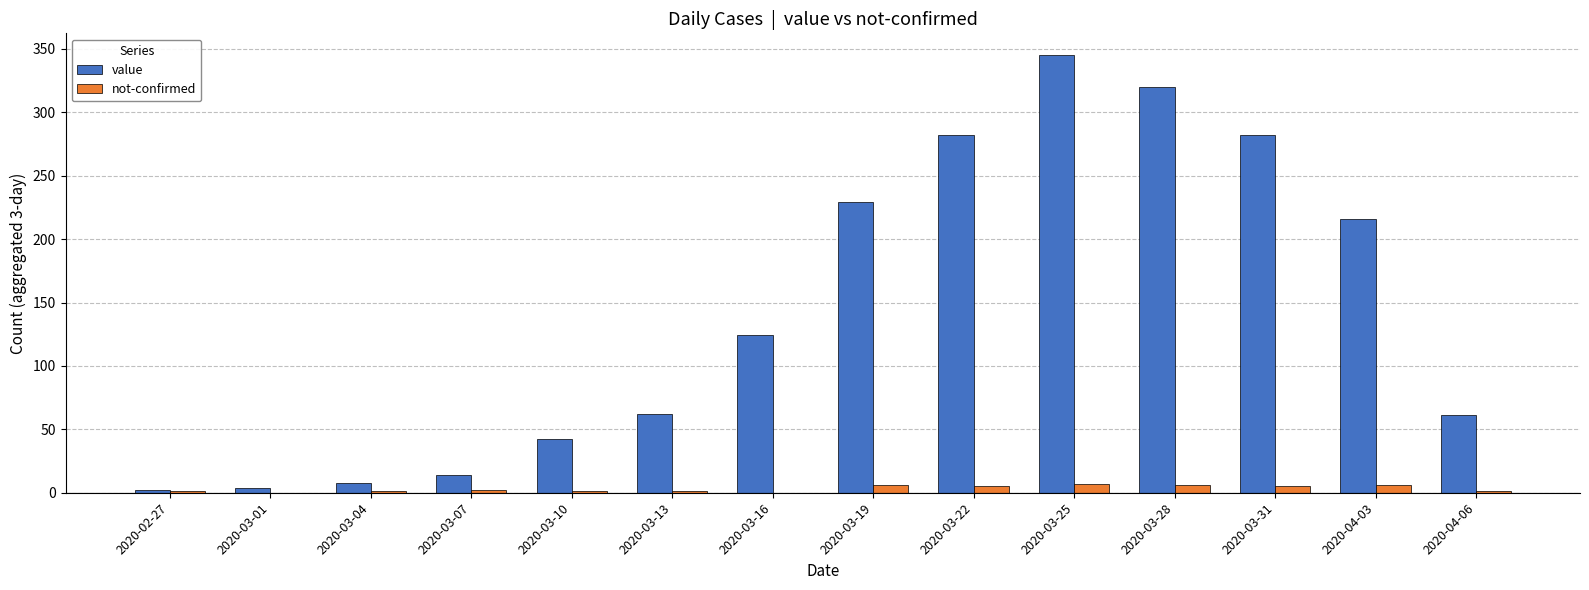

What are all the series names shown in the legend?

value, not-confirmed